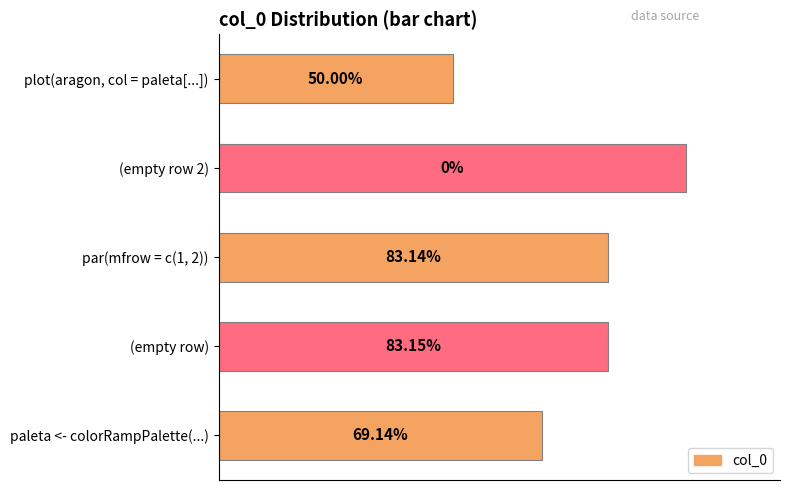

What is the maximum value shown in the chart?

1.0